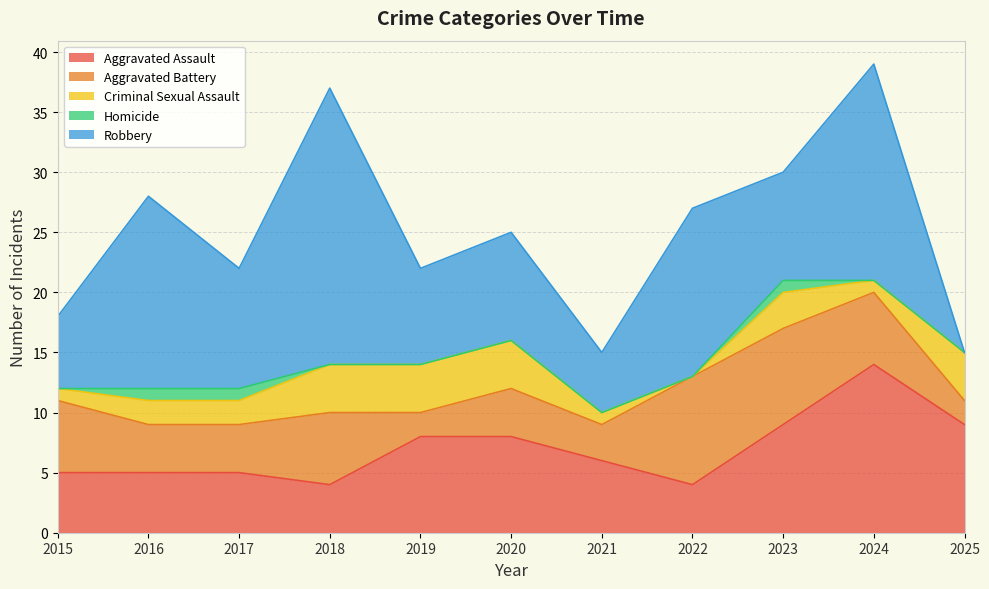

Which series changed the most between 2020 and 2021?

Robbery